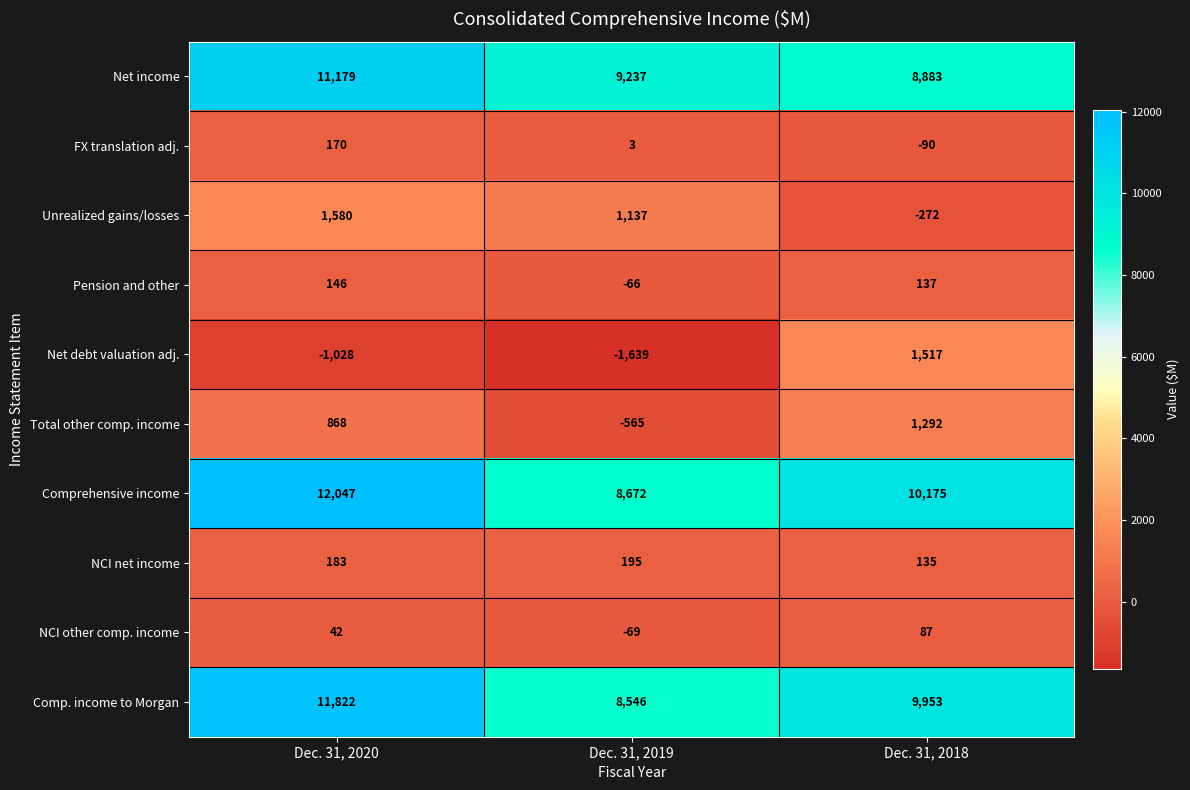

How many positive values does the Net debt valuation adj. series have?

1